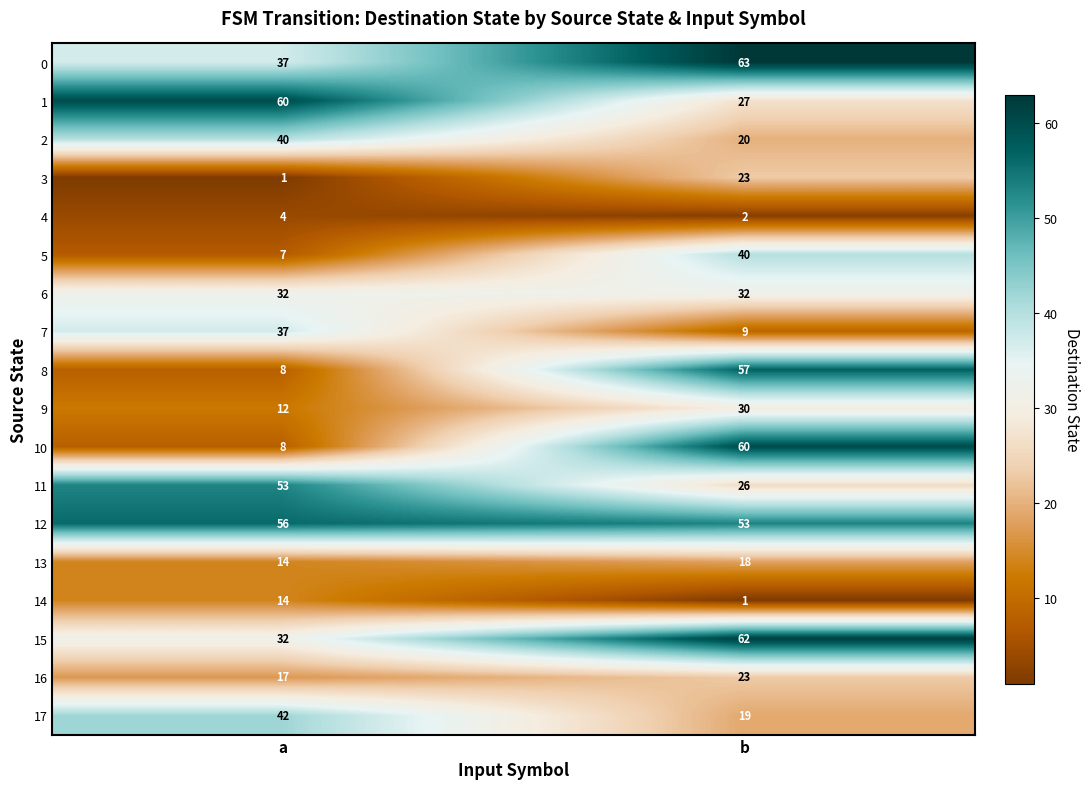

How many distinct data groups are displayed?

18